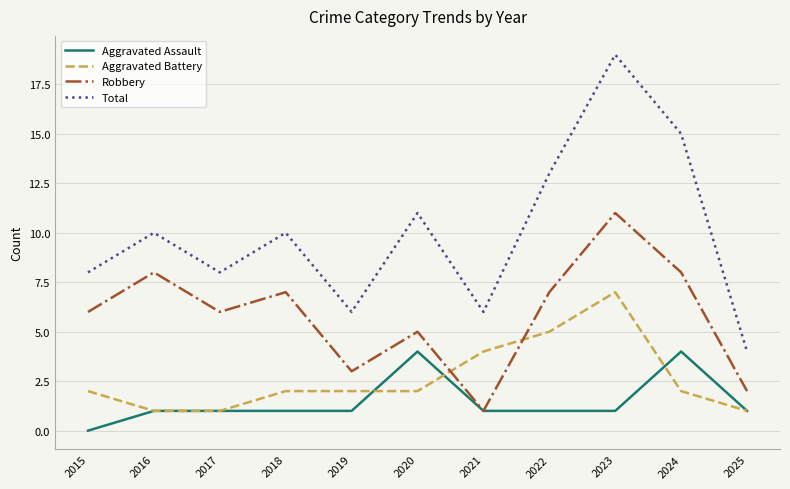

The Aggravated Battery series shows 9 at 2022. True or false?

False